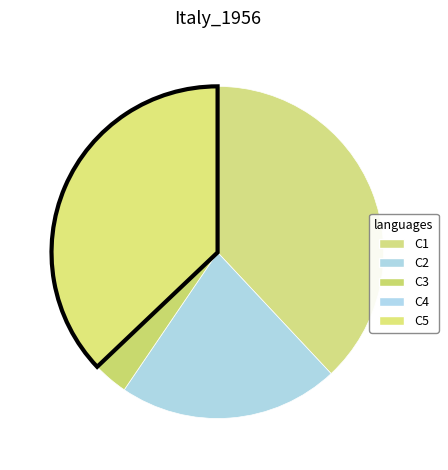

What is the smallest slice in the pie chart?

C4